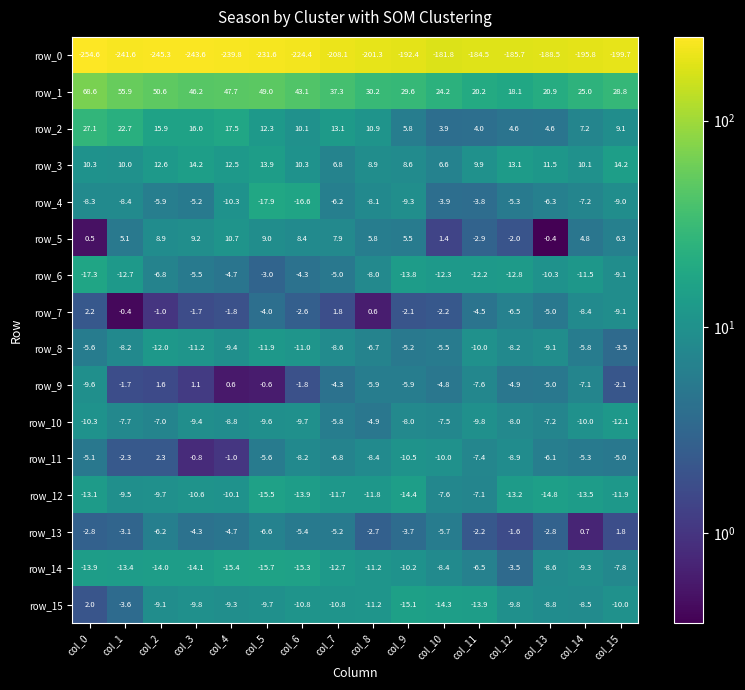

Is it true that row_1 equals 31.8 at col_11?

False